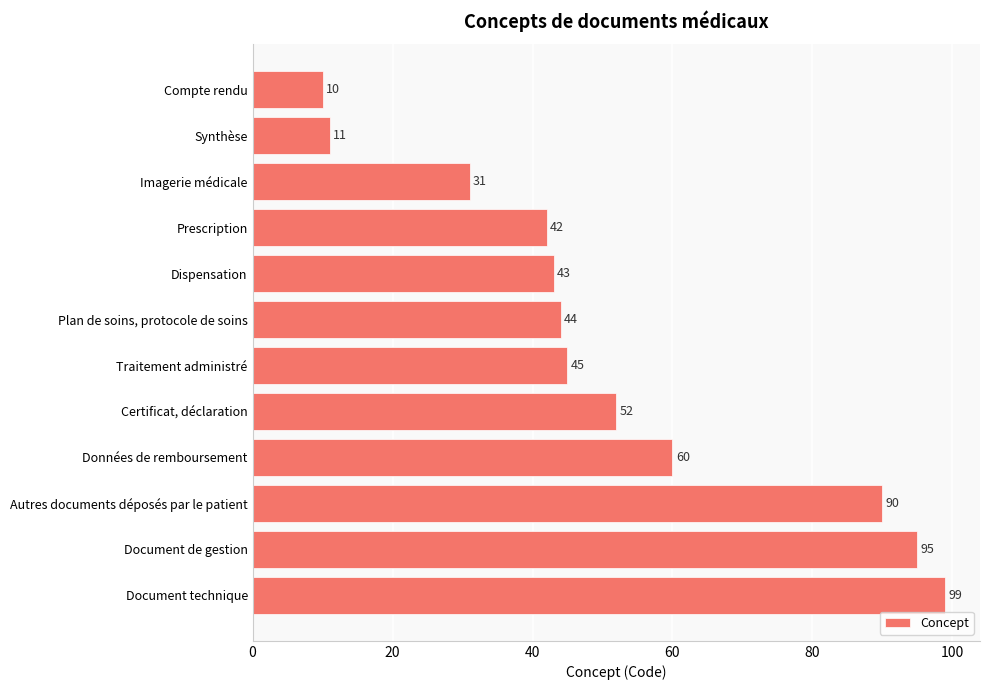

Are the bars horizontal?

Yes